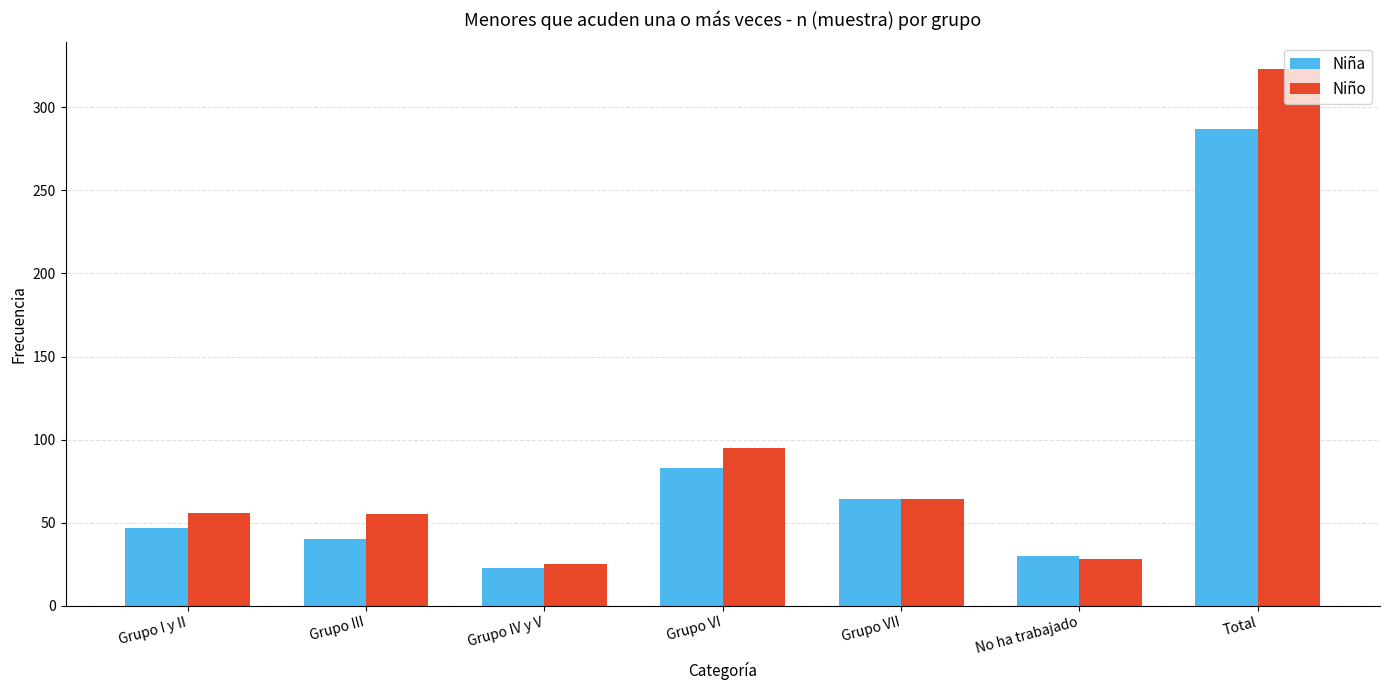

Which series has the largest total across all categories?

Niño